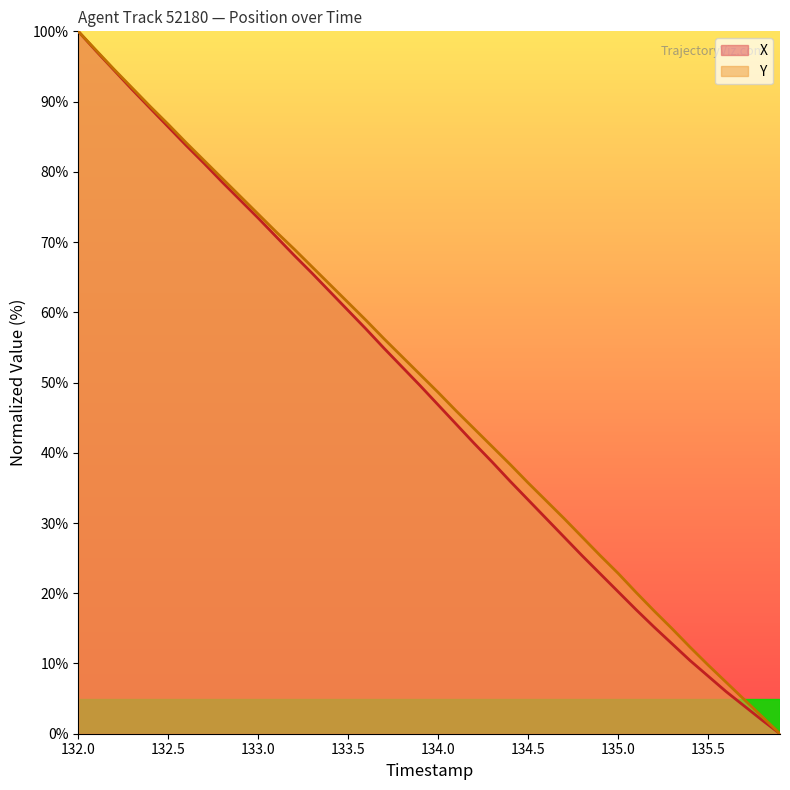

Reading left to right, what are all the values shown in this chart?

X: 100.0	97.2	94.4	91.7	89.0	86.4	83.7	81.2	78.5	76.0	73.4	70.8	68.1	65.5	62.9	60.2	57.6	54.9	52.2	49.6	46.8	44.1	41.3	38.7	36.0	33.3	30.7	28.0	25.4	22.8	20.2	17.7	15.2	12.8	10.4	8.2	6.0	4.0	1.9	0.0
Y: 100.0	97.3	94.6	91.9	89.3	86.8	84.1	81.6	79.1	76.5	74.0	71.4	69.0	66.5	63.9	61.4	58.8	56.2	53.7	51.1	48.6	46.0	43.4	40.9	38.3	35.7	33.2	30.6	28.0	25.4	22.8	20.1	17.5	15.0	12.3	9.8	7.3	4.9	2.4	0.0